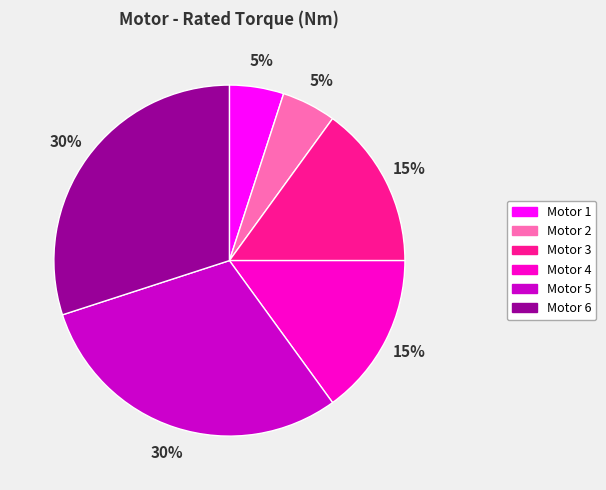

Is the sum of Motor 5 and Motor 1 greater than half?

No